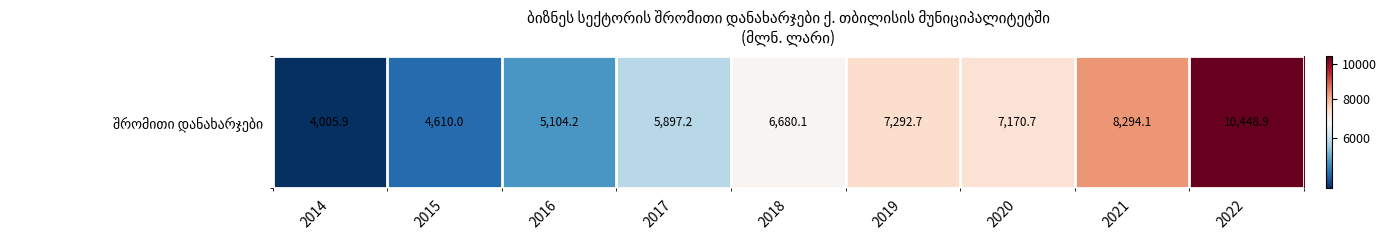

What is the difference between the maximum and minimum values?

6443.0